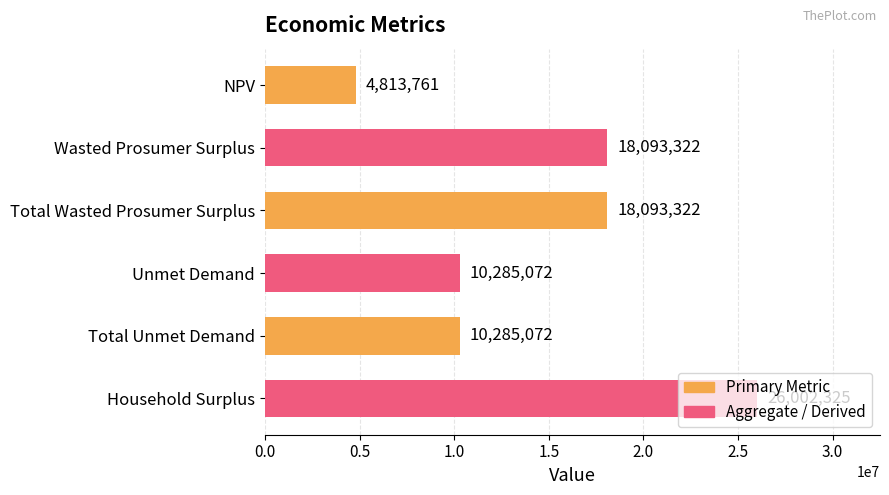

What is the label of the 1st bar from the top?

NPV